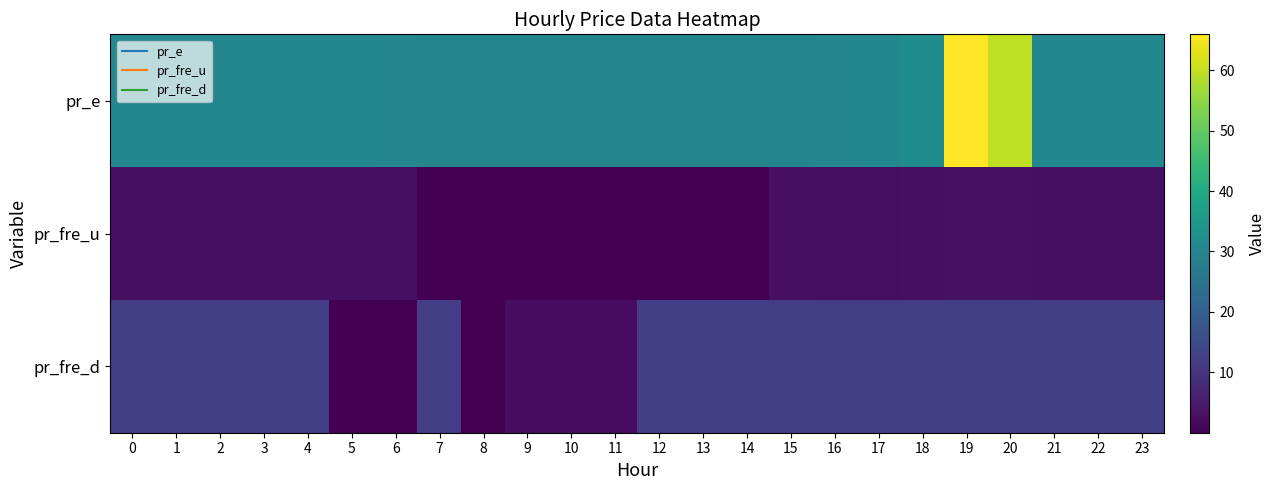

Reading left to right, what are all the values shown in this chart?

pr_e: 0=30.8	1=30.8	2=30.8	3=30.8	4=30.8	5=30.8	6=30.5	7=30.2	8=30.2	9=30.2	10=30.2	11=30.2	12=30.2	13=30.2	14=30.2	15=30.2	16=30.4	17=30.9	18=32.0	19=65.9	20=59.8	21=30.9	22=30.8	23=30.8
pr_fre_u: 0=2.7	1=2.7	2=2.7	3=2.7	4=2.7	5=2.7	6=2.5	7=0.0	8=0.0	9=0.0	10=0.0	11=0.0	12=0.0	13=0.0	14=0.0	15=2.7	16=2.5	17=2.5	18=2.7	19=2.8	20=2.8	21=2.7	22=2.7	23=2.7
pr_fre_d: 0=12.0	1=12.0	2=12.0	3=12.0	4=12.0	5=0.0	6=0.0	7=12.0	8=0.0	9=2.3	10=2.3	11=2.3	12=12.0	13=12.0	14=12.0	15=12.0	16=12.0	17=12.0	18=12.0	19=12.0	20=12.0	21=12.0	22=12.0	23=12.0